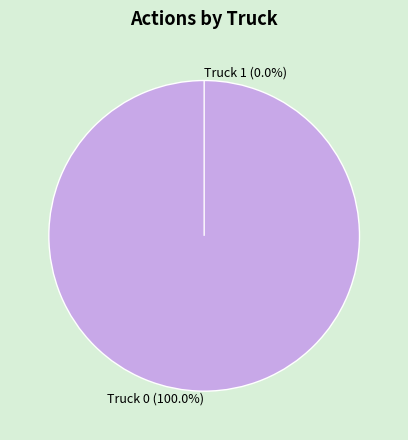

Is Truck 1 the majority of the pie?

No